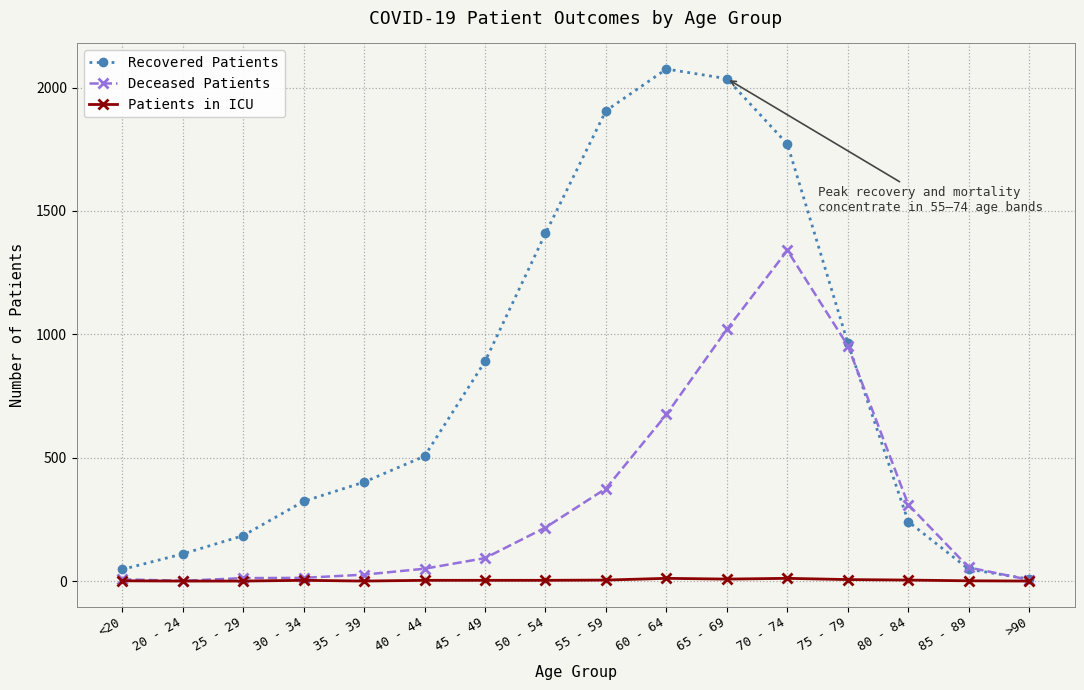

What are all the series names shown in the legend?

Recovered Patients, Deceased Patients, Patients in ICU